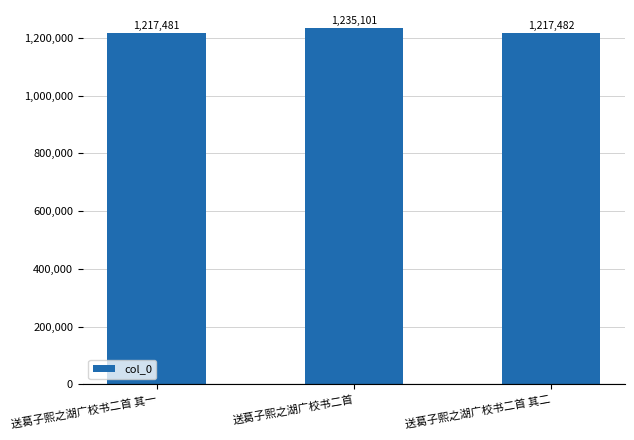

Count the number of categories in the chart.

3